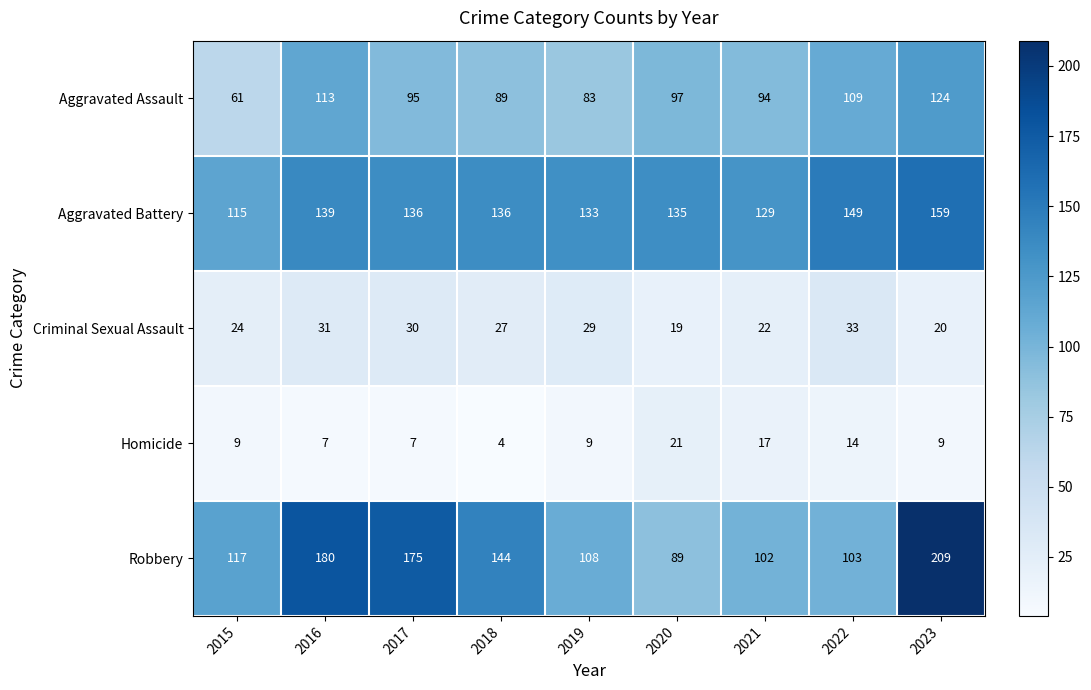

At which category is the sum across all series the highest?

2023